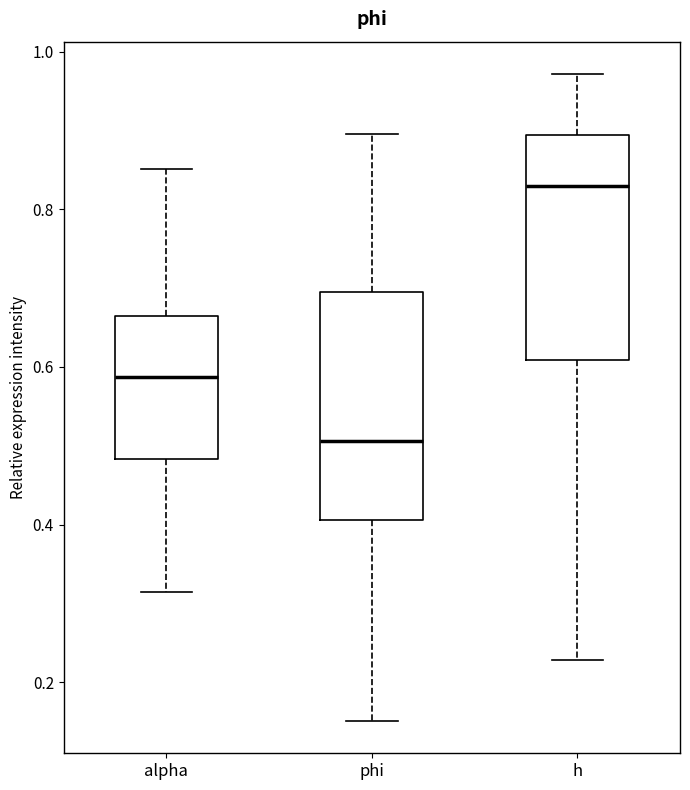

Reading left to right, read every box against the y-axis: the position of its median line, the range the box covers, and the ends of its whiskers. The values are not printed on the chart, so give them approximately, as read against the axis.

alpha: median 0.58, box 0.48 to 0.66, whiskers 0.32 to 0.86
phi: median 0.50, box 0.40 to 0.70, whiskers 0.16 to 0.90
h: median 0.84, box 0.60 to 0.90, whiskers 0.22 to 0.98